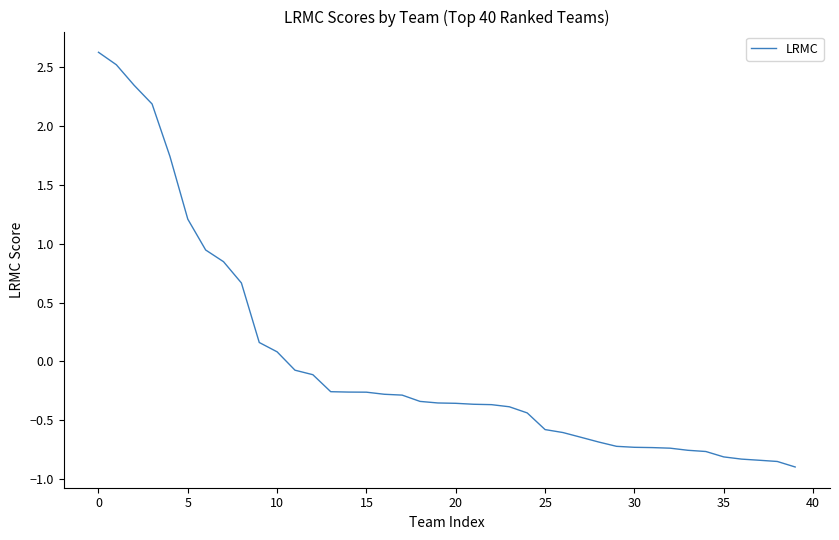

What is the maximum value shown in the chart?

2.6